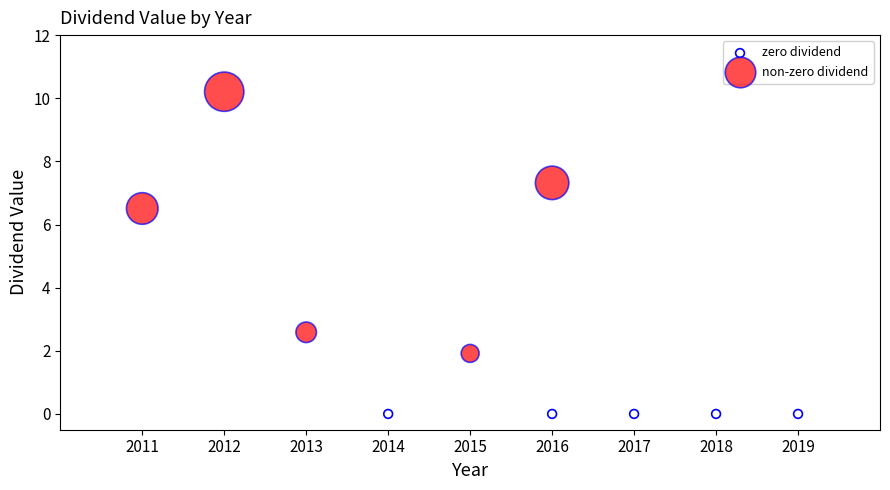

Which series reaches the maximum Y coordinate?

non-zero dividend